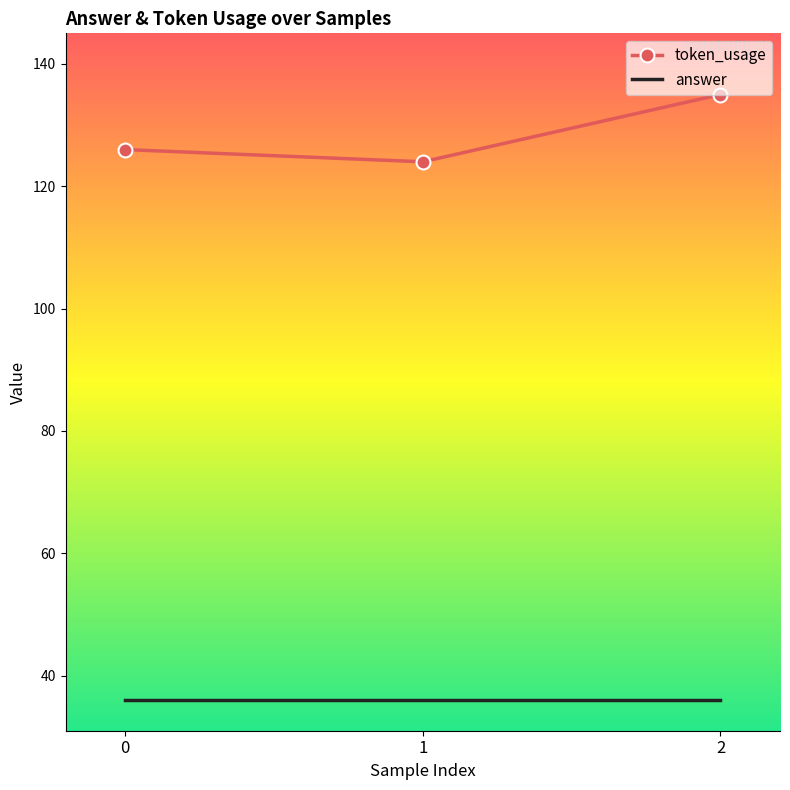

What is the total value across all series at 0?

162